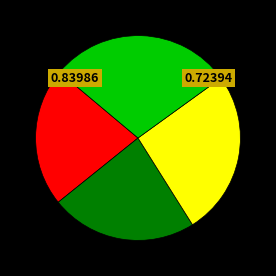

Is there any slice that represents more than half of the pie?

No